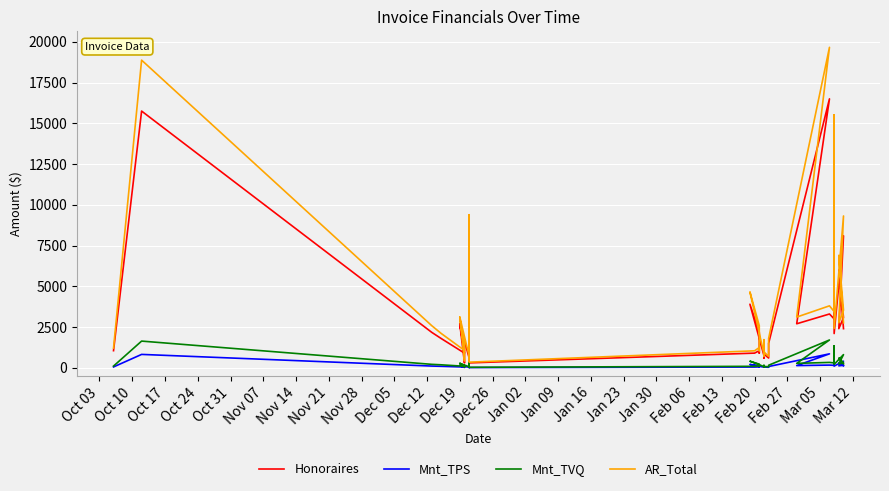

Where does the Mnt_TPS series first go above 105?

Oct 10